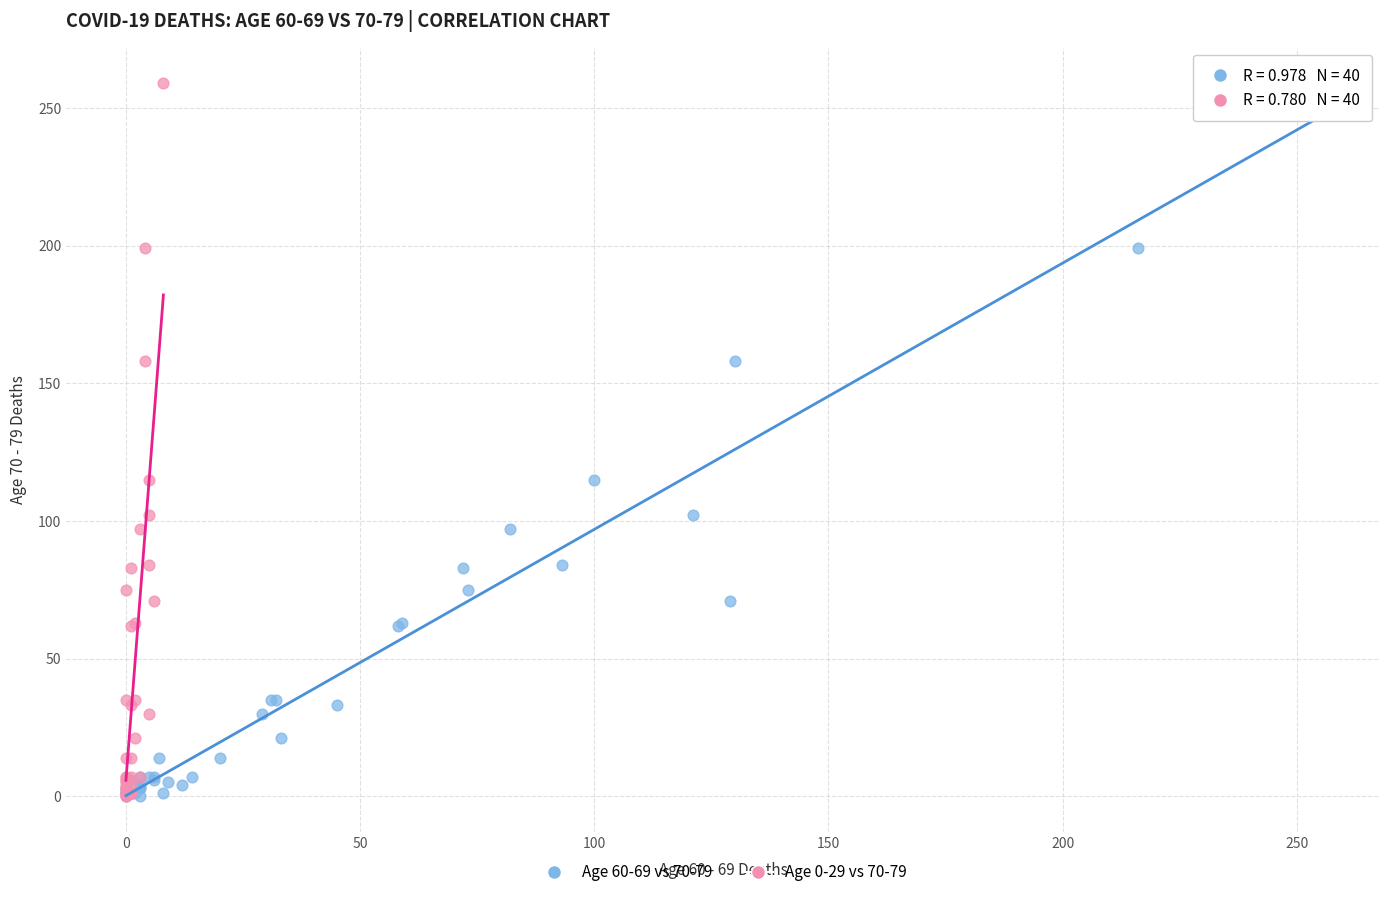

What are all the series names shown in the legend?

Age 60-69 vs 70-79, Age 0-29 vs 70-79